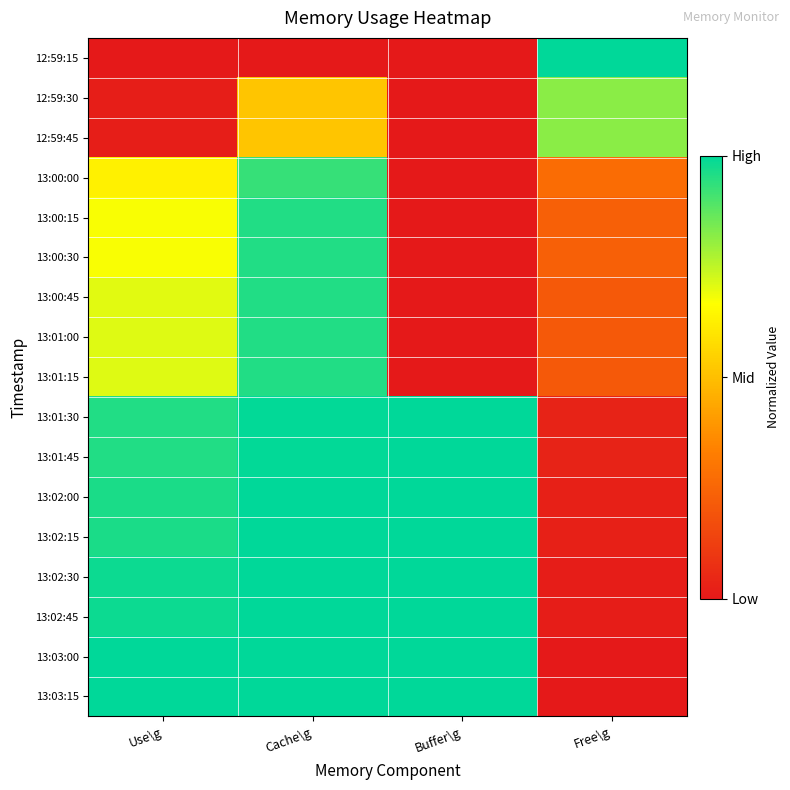

Which series has the largest total across all categories?

13:03:00